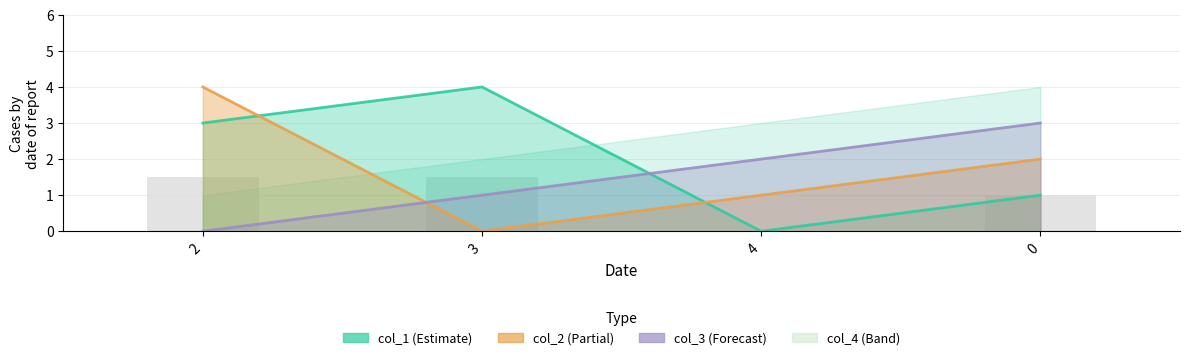

What is the difference between the col_1 values at 2 and 3?

1